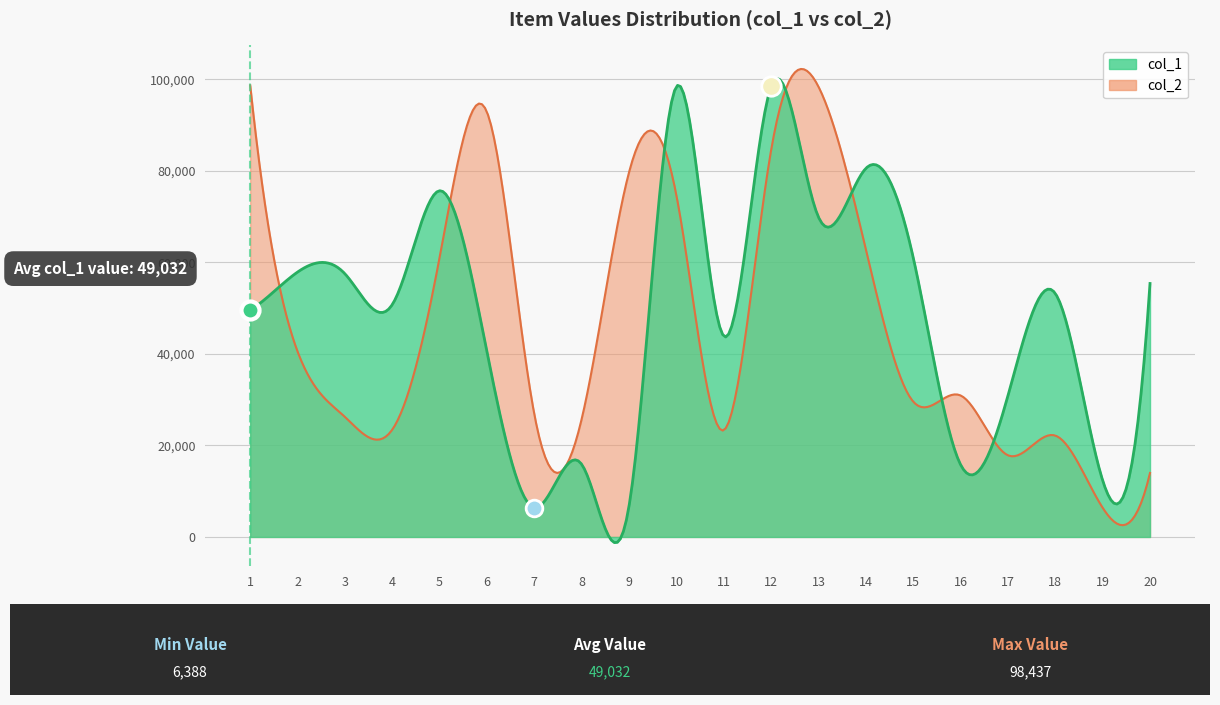

The col_2 series shows 25824 at 5. True or false?

False